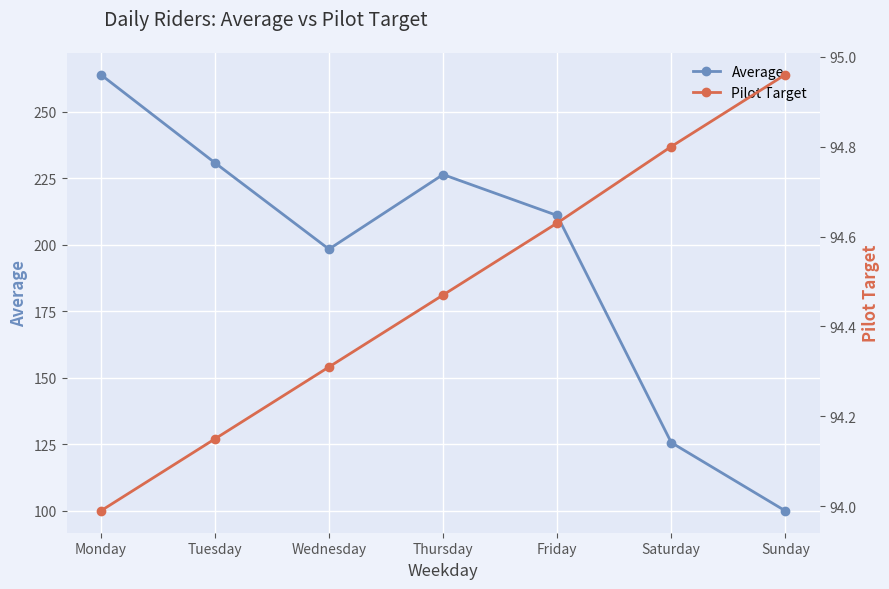

The Pilot Target series shows 95.0 at Sunday. True or false?

True